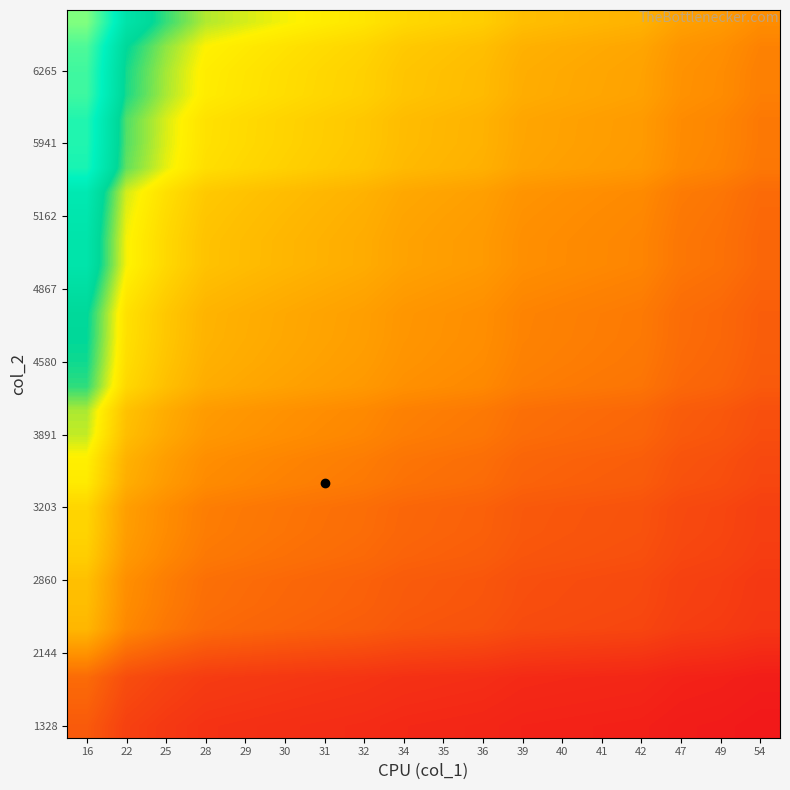

Which category has the highest value across all series?

16